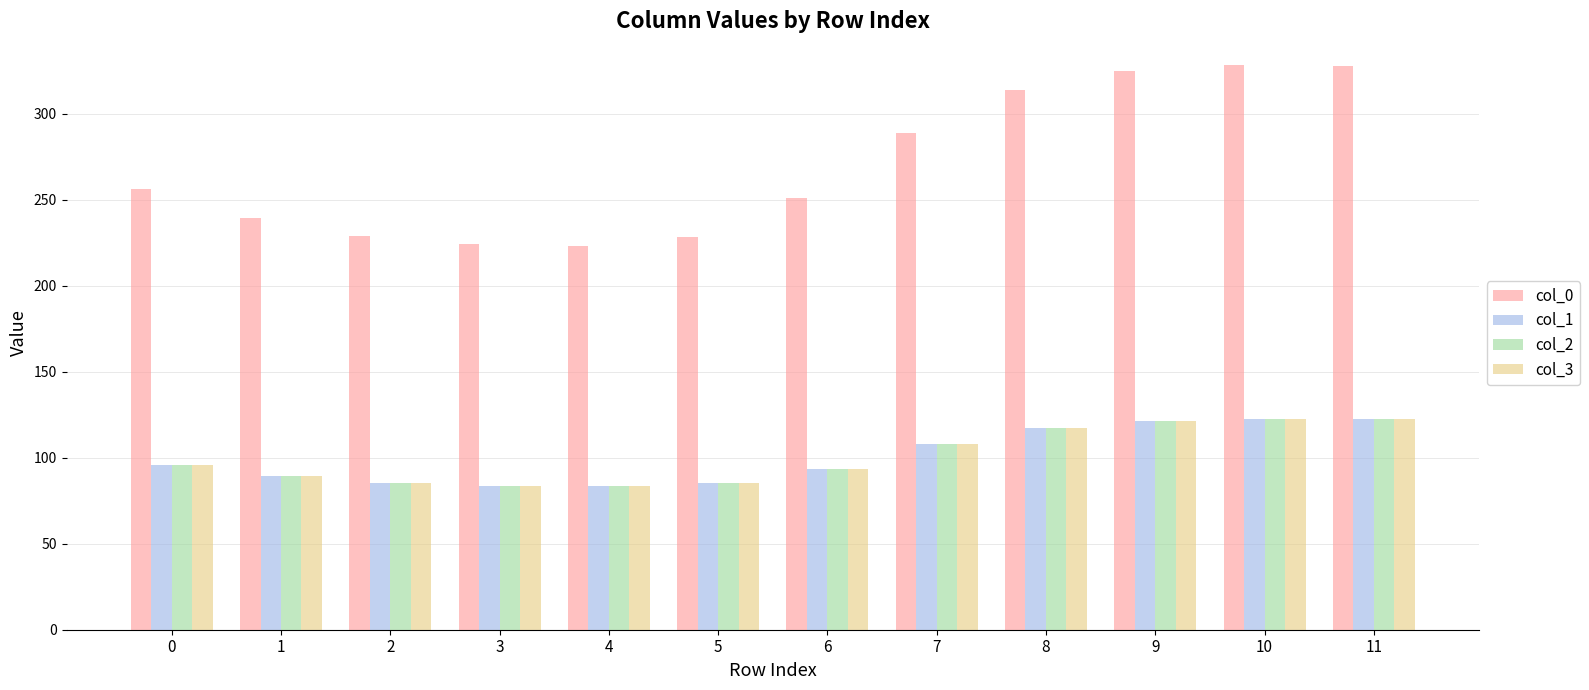

What is the difference between the highest and lowest values at 4?

139.9